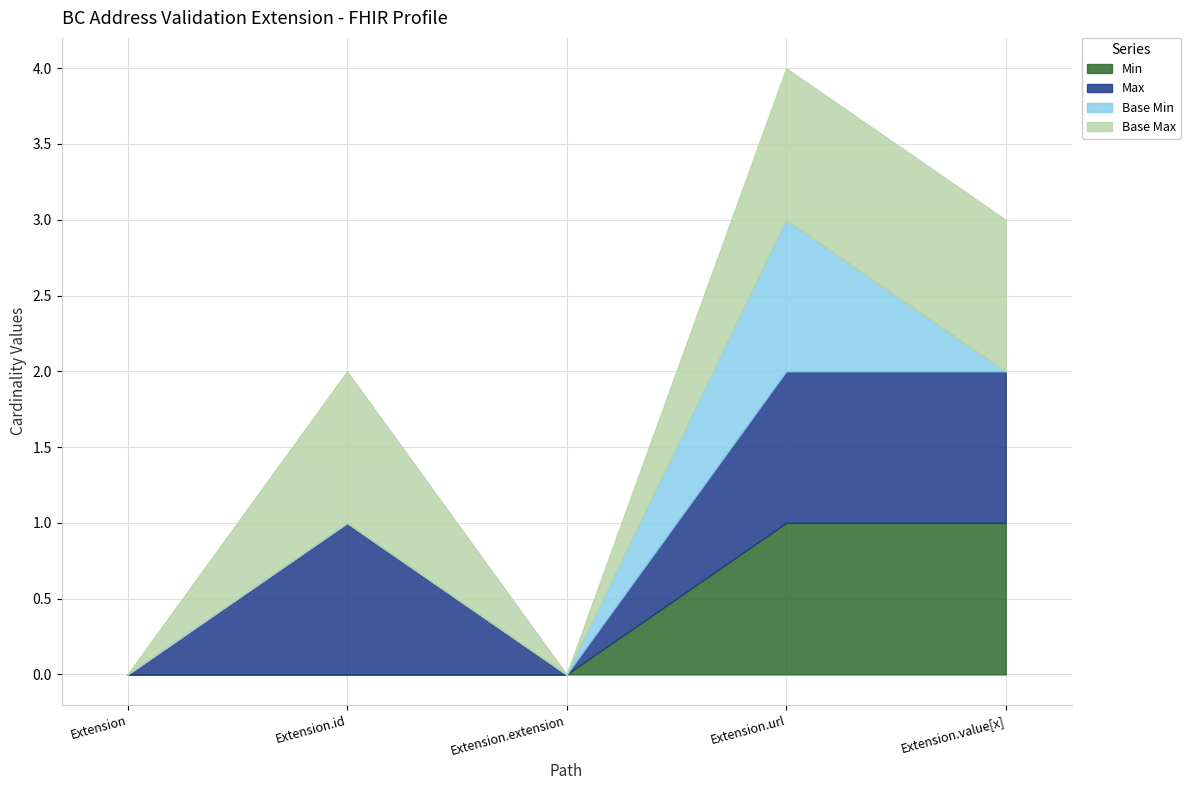

At which category is the sum across all series the highest?

Extension.url